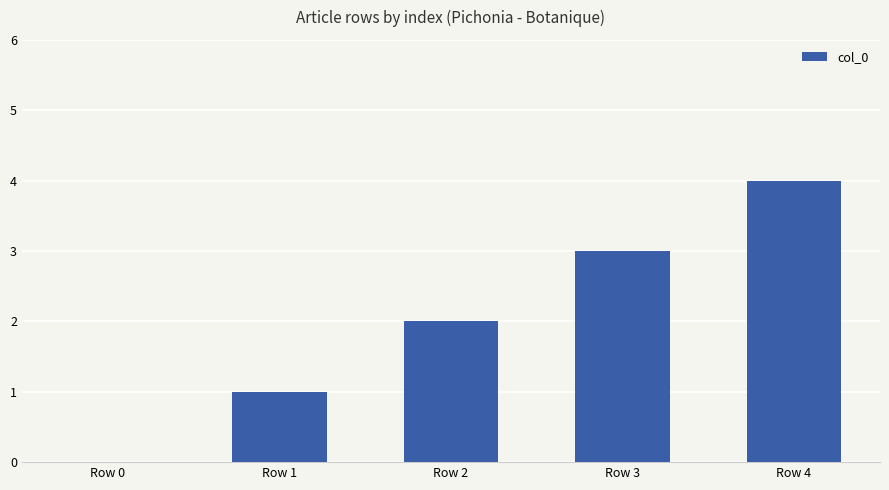

What is the change in value from Row 2 to Row 4?

+2